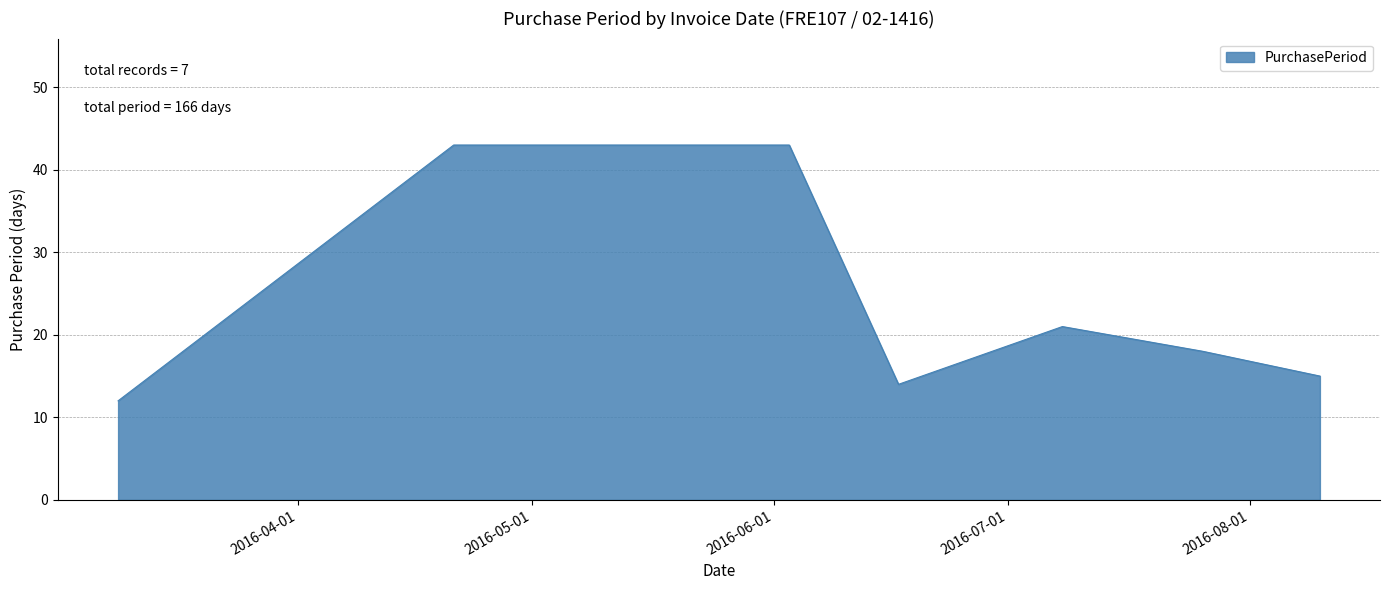

What is the maximum value shown in the chart?

43